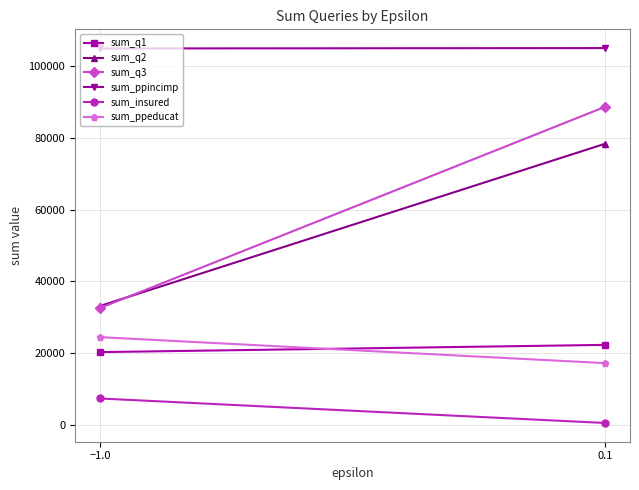

What is the label of the 1st point from the right?

0.1